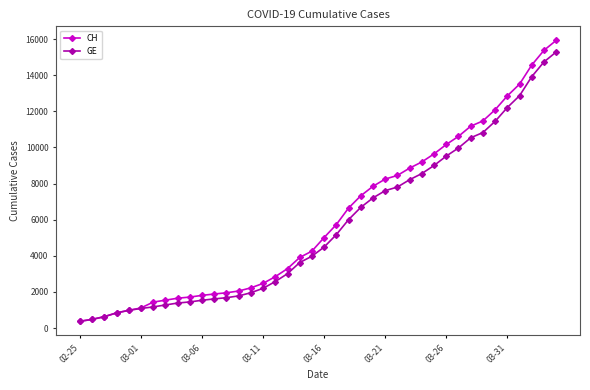

What is the maximum value for CH?

15926